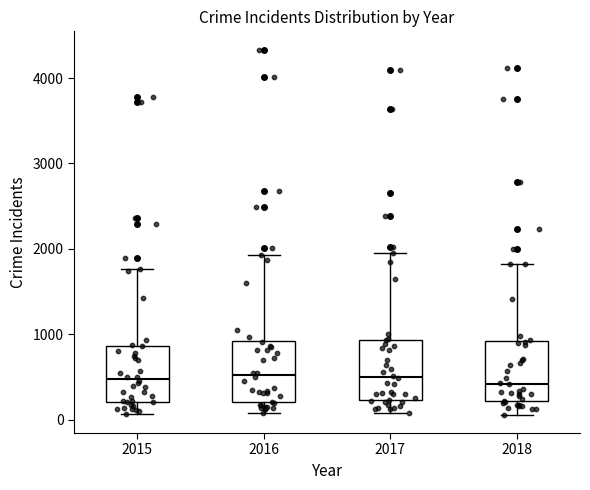

Where is the upper edge of the box at x = 2016 on the y-axis? The values are not printed on the chart, so give them approximately, as read against the axis.

900